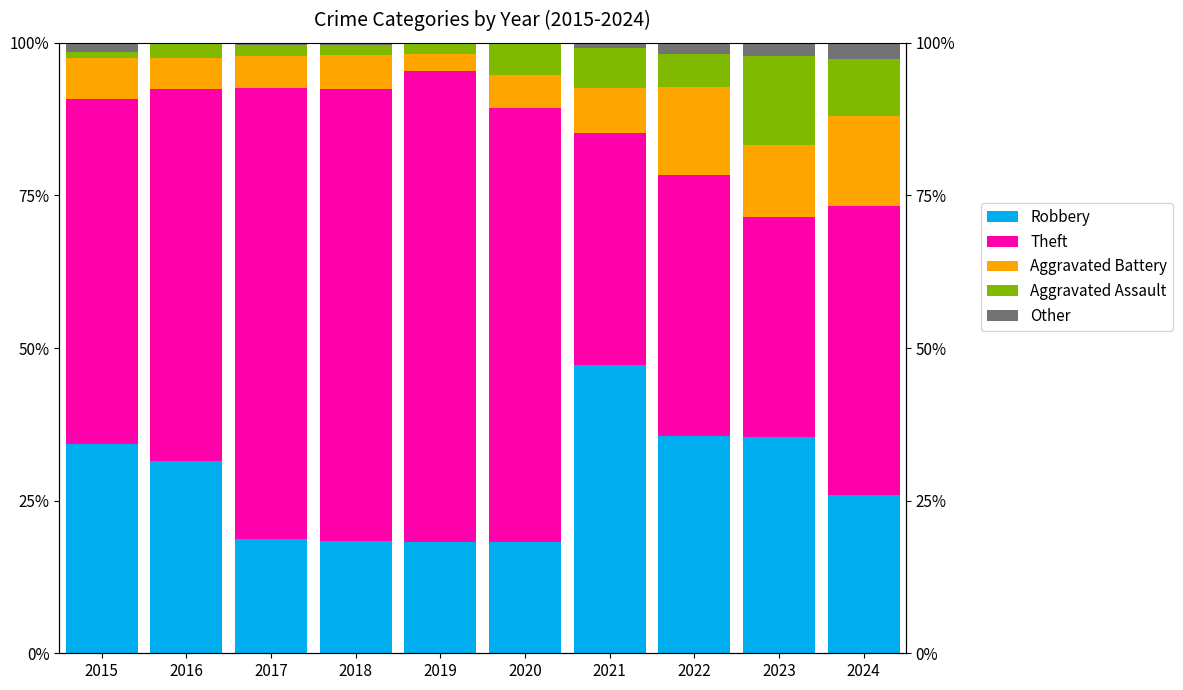

Between 2015 and 2017, which is larger?

2015